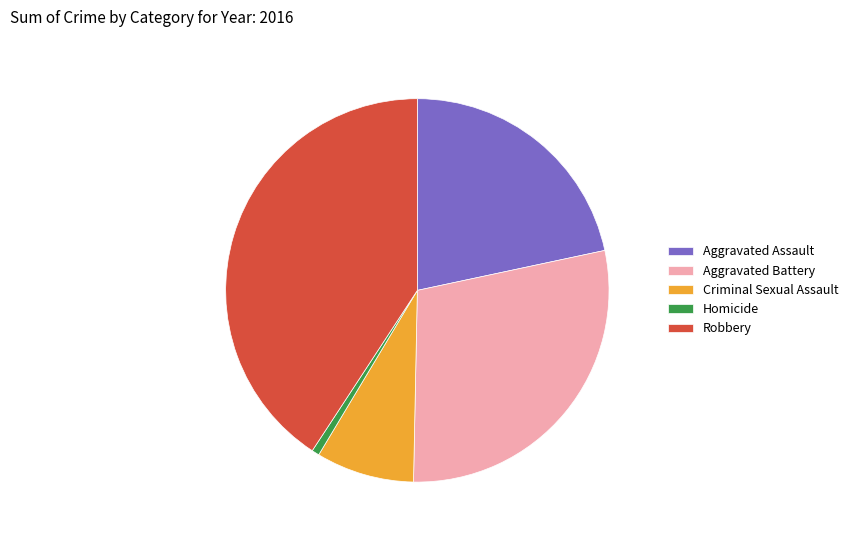

Rank the categories by value from highest to lowest.

Robbery, Aggravated Battery, Aggravated Assault, Criminal Sexual Assault, Homicide